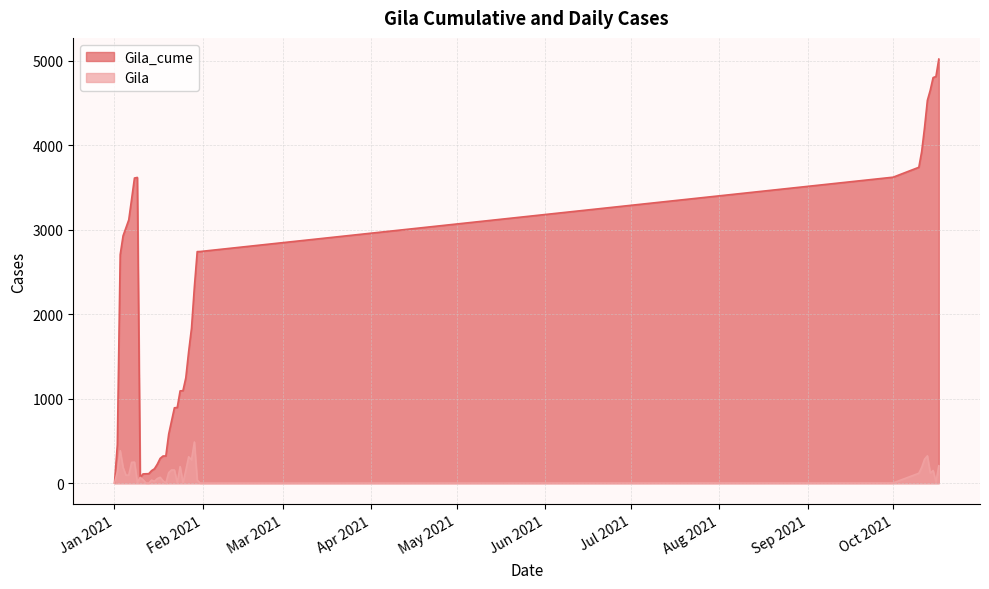

Which category has the lowest value in the Gila_cume series?

Jan 2021